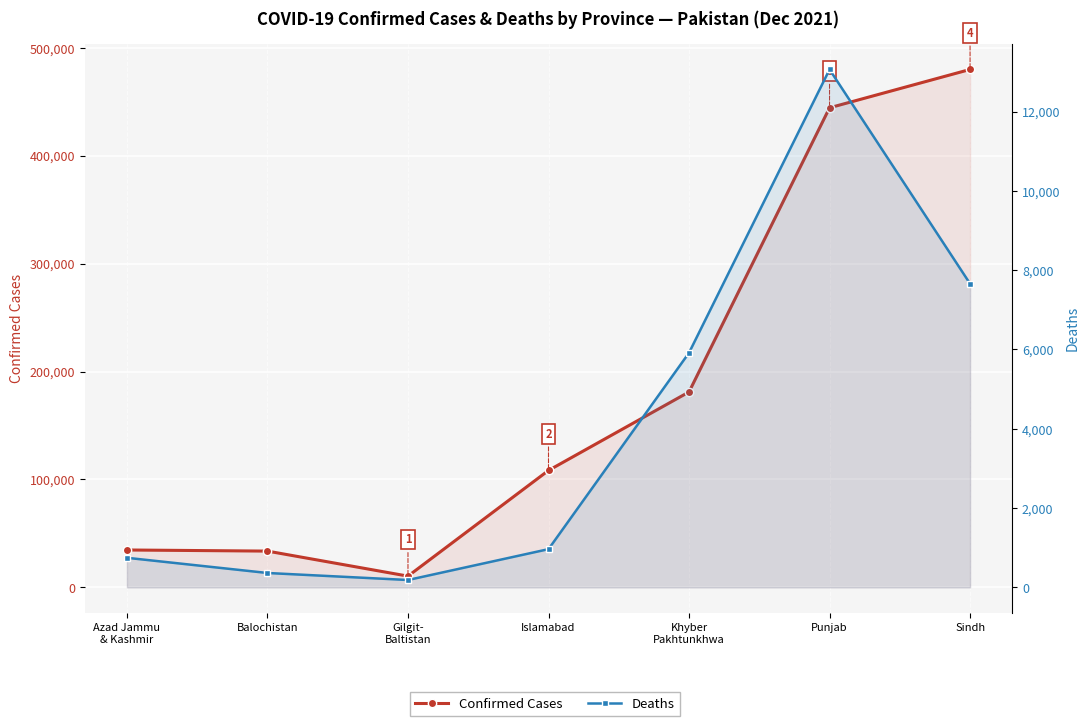

The Confirmed Cases series shows 181088 at Khyber
Pakhtunkhwa. True or false?

True